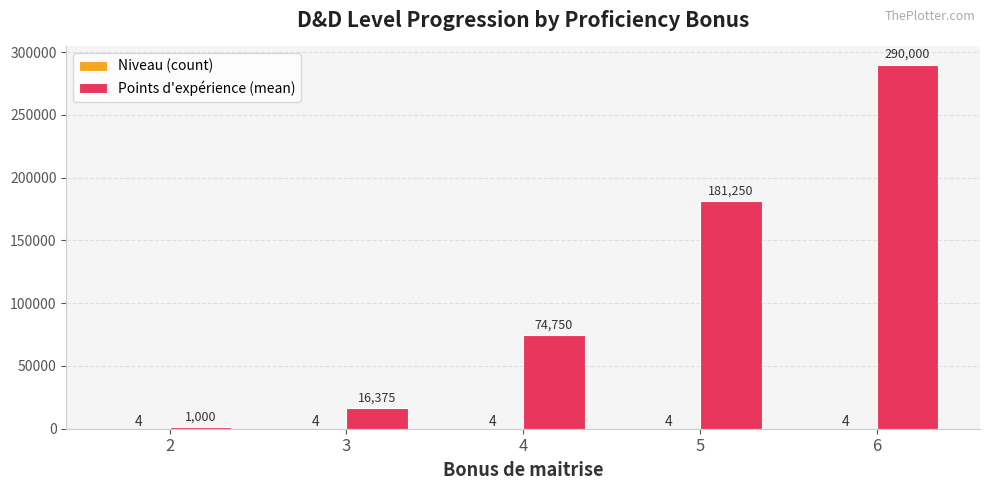

What is the spread (max minus min) of values at 4?

74746